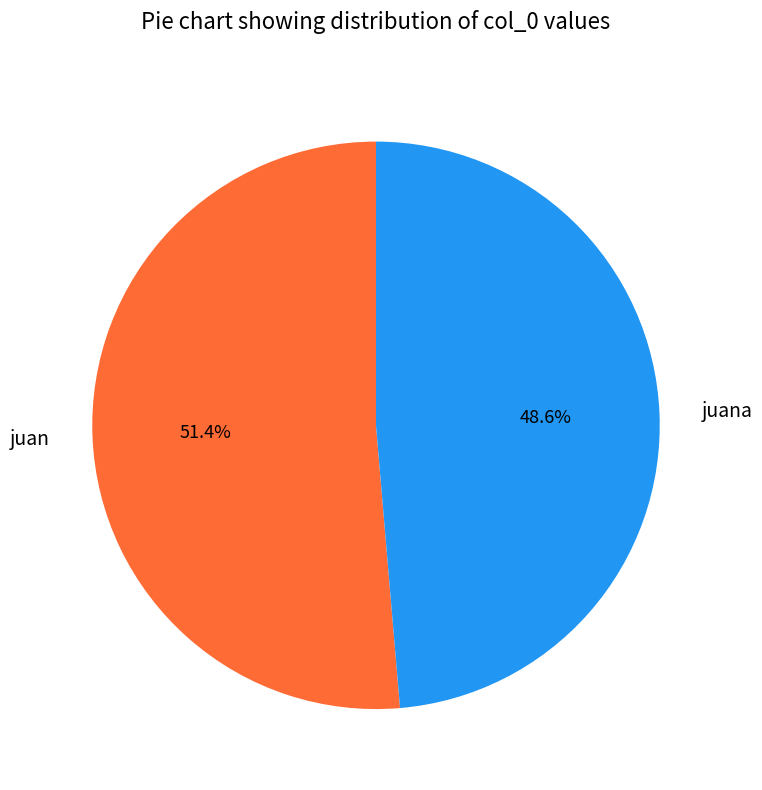

To the nearest percent, what portion does juan represent?

51%